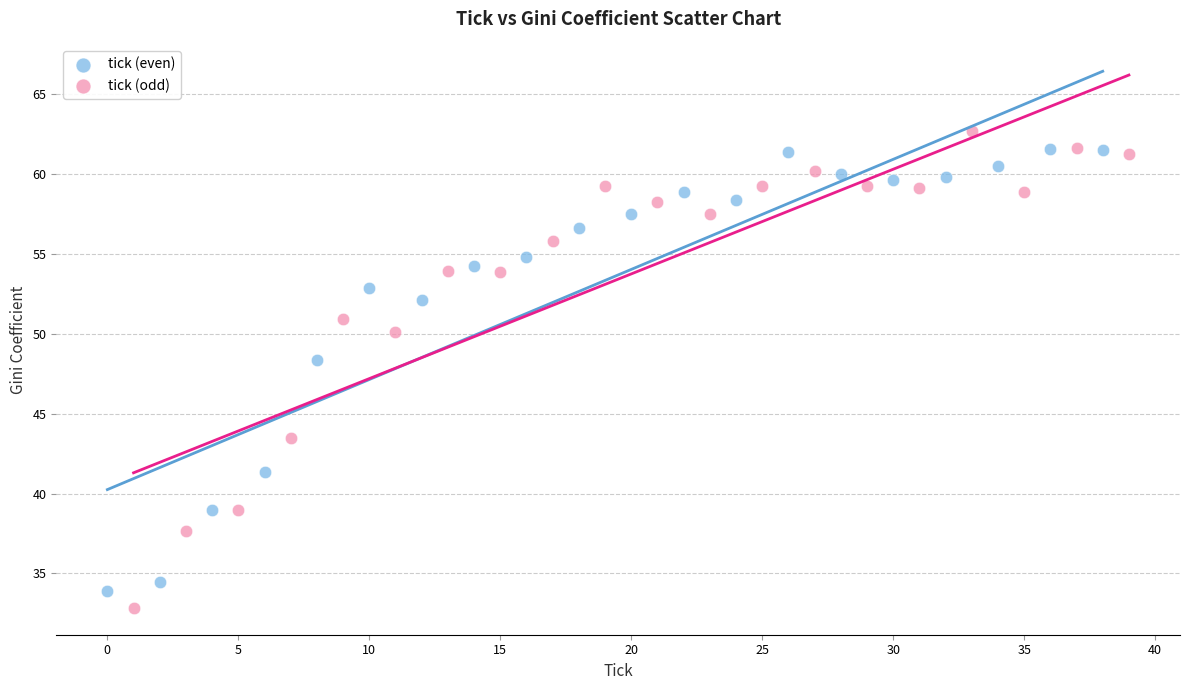

Which series has the widest spread of Y values?

tick (odd)